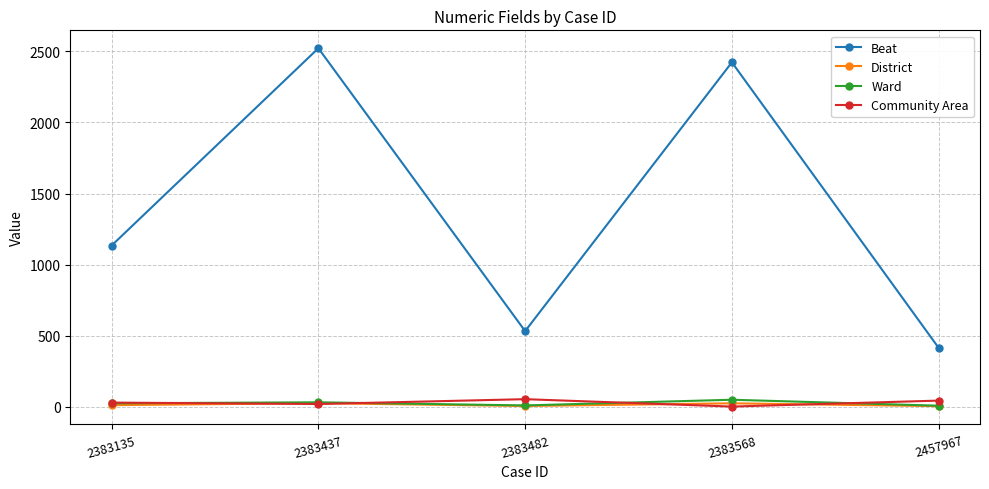

Is it true that Ward equals 7 at 2457967?

True